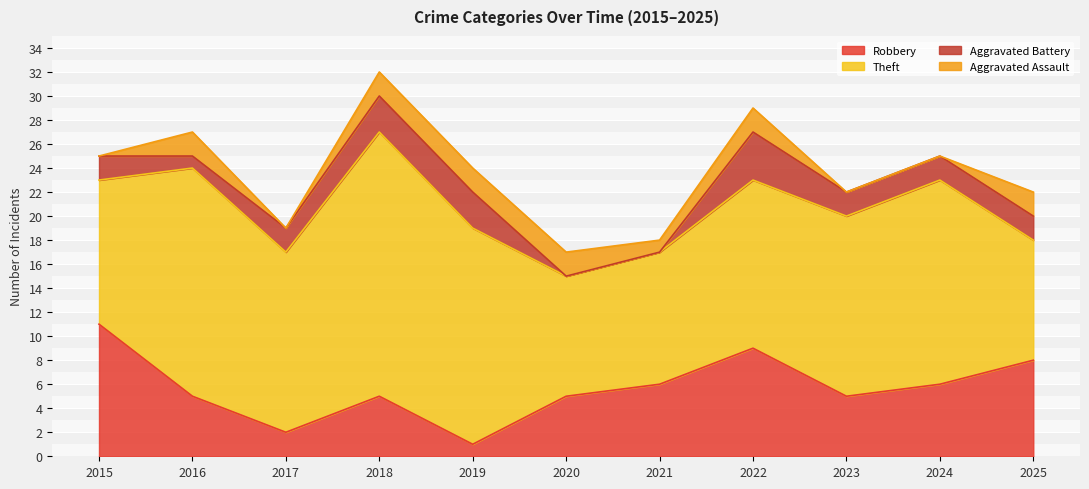

Between 2025 and 2016, which is larger?

2025